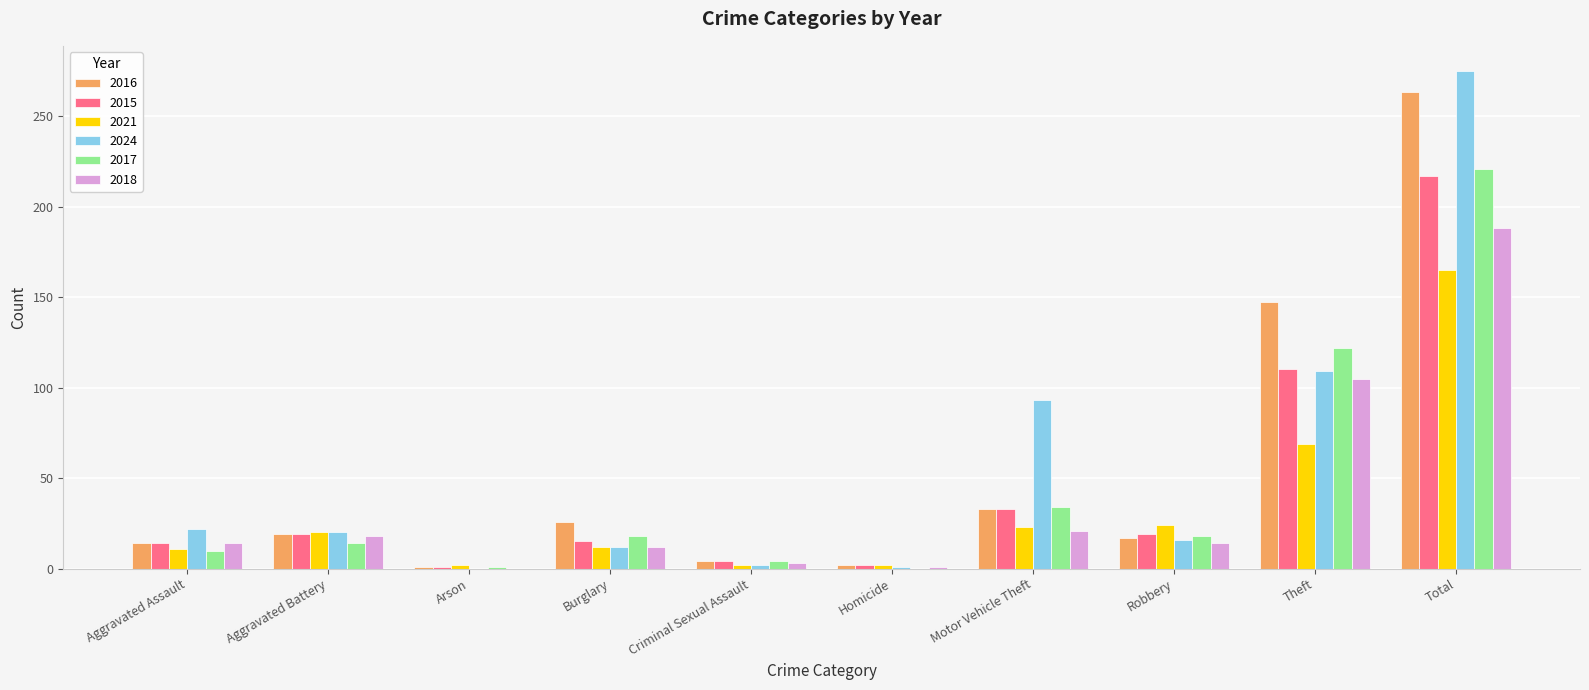

How many series are shown in this chart?

6